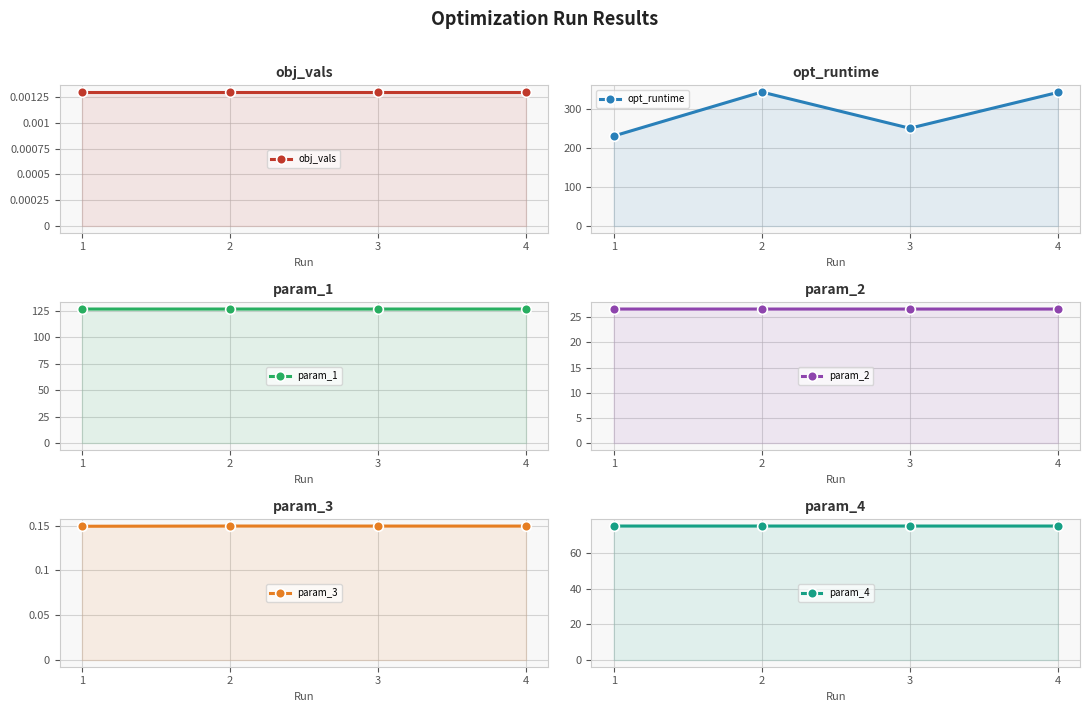

The value of param_1 at 4 is 126.6. True or false?

True